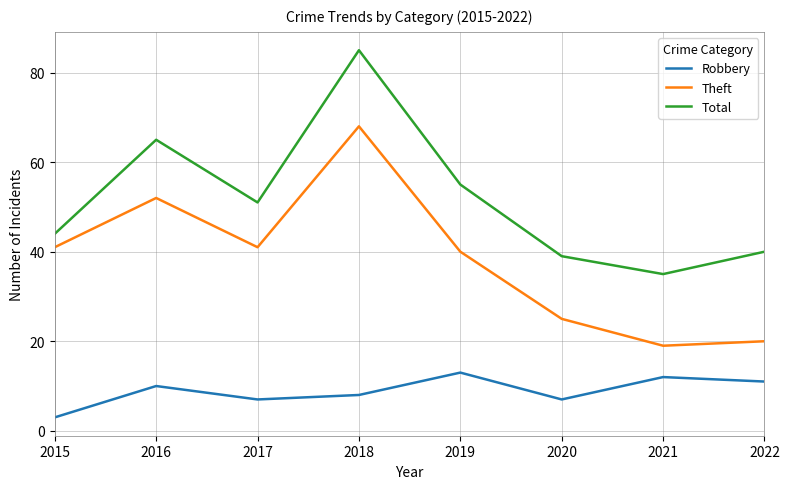

The Total series shows 51 at 2017. True or false?

True